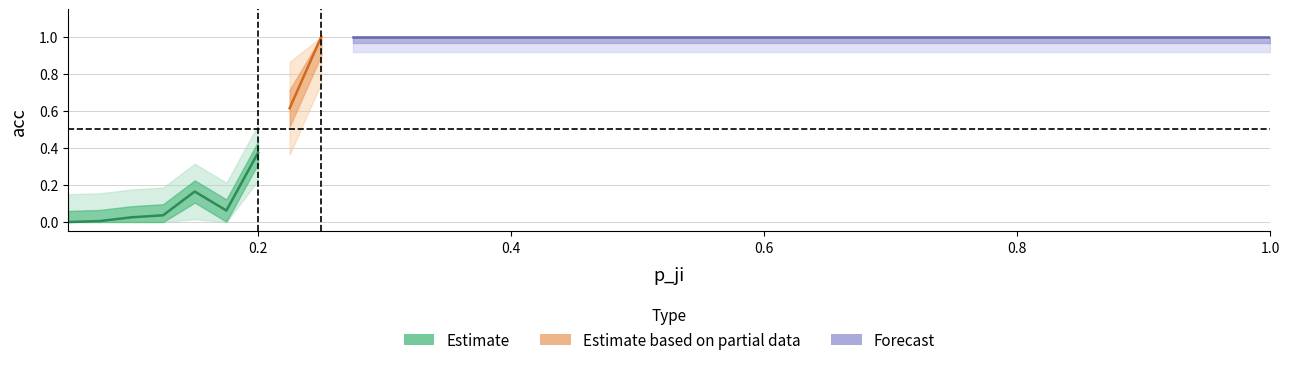

The chart shows a value of 1.0 at 23. True or false?

True